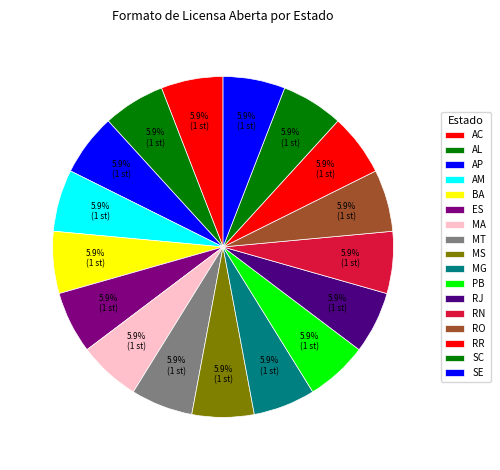

To the nearest percent, what percentage of the pie is AP?

6%